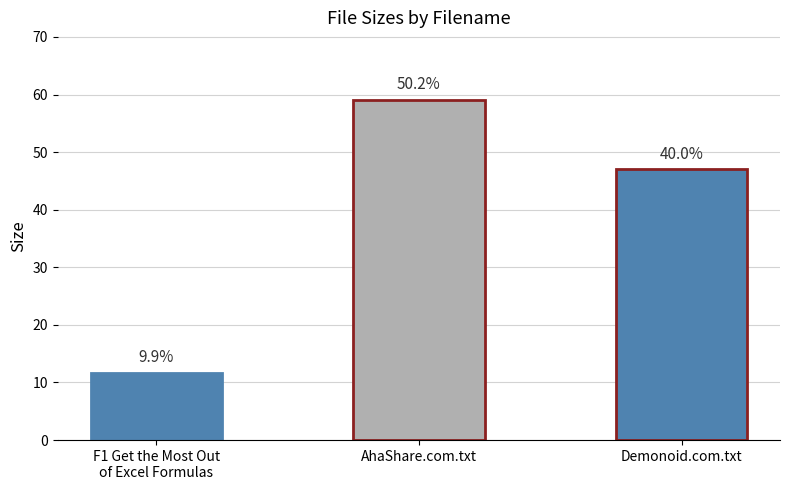

What is the average value?

39.2